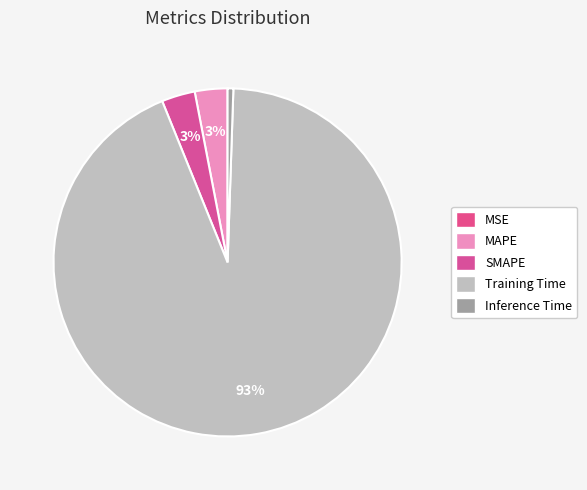

What is the majority slice?

Training Time